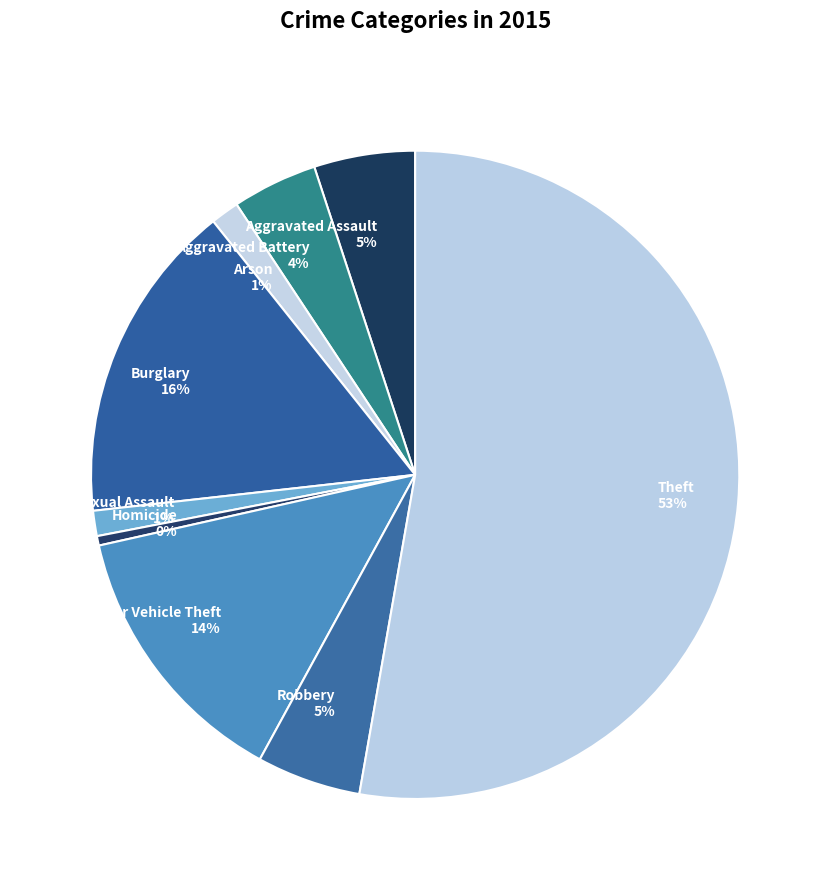

Combined, do Burglary and Criminal Sexual Assault account for over 50%?

No